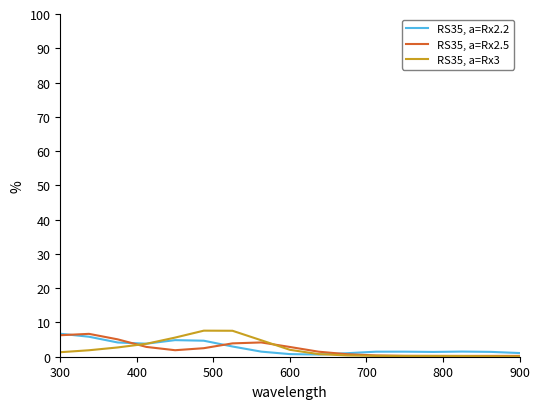

What is the greatest value displayed?

7.6